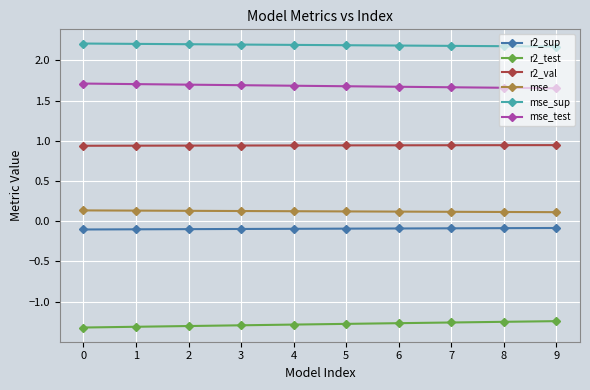

True or false: mse_test has a value of 1.7 at 7.

True